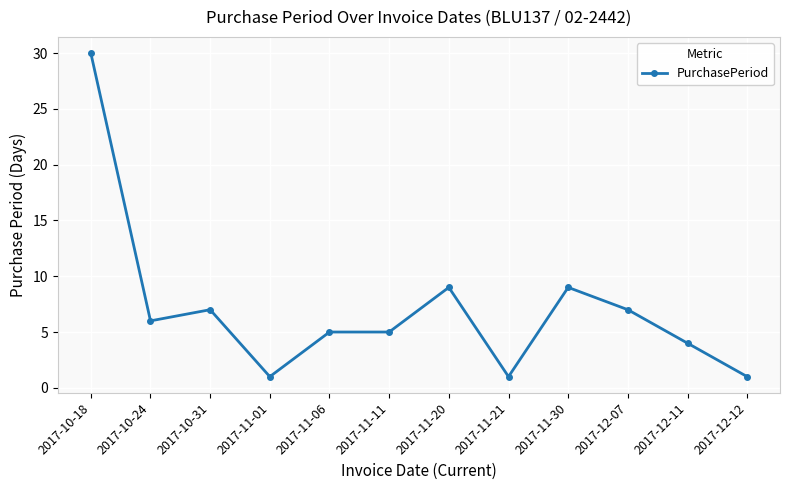

True or false: the data shows 5 at 2017-11-11.

True